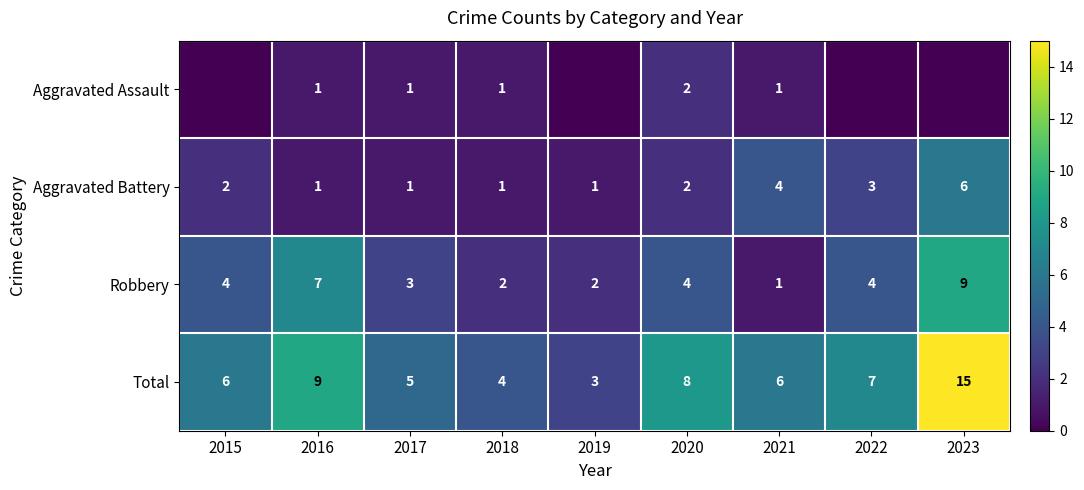

What is the approximate value of Robbery at 2016?

7